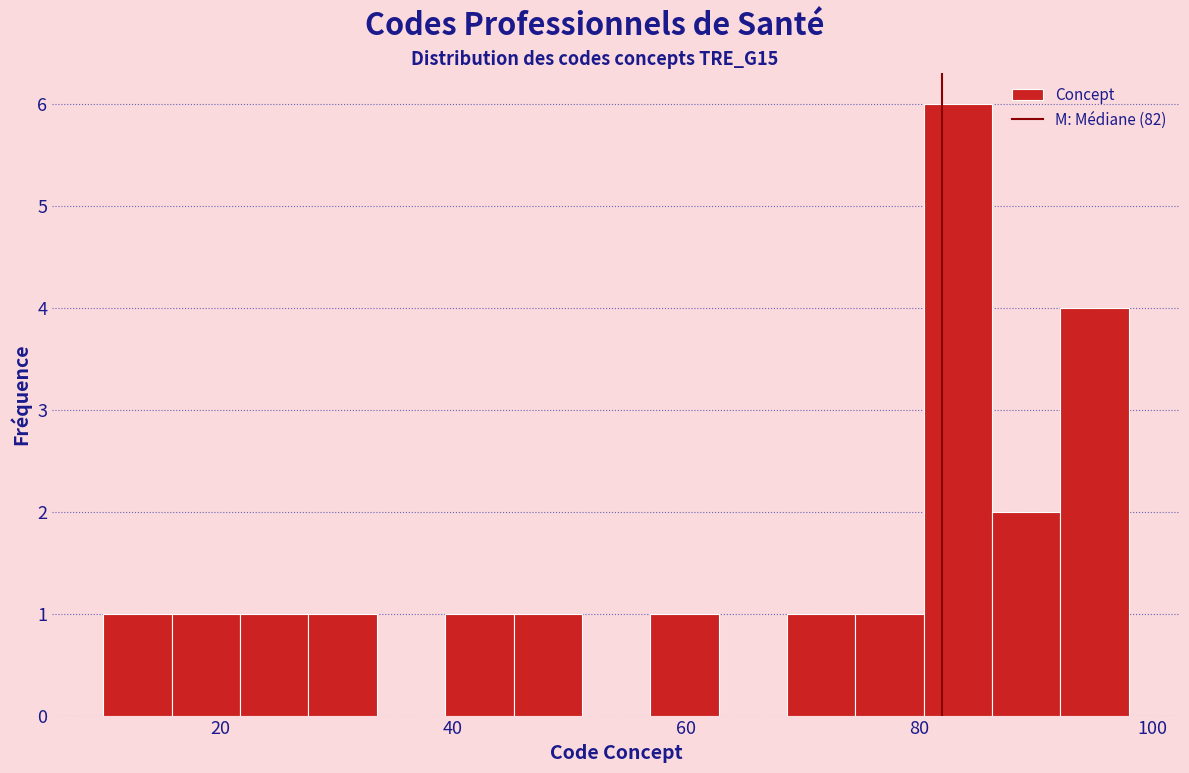

Around what value on the x-axis is the tallest bar? Give the approximate position of its centre, as read against the axis.

84